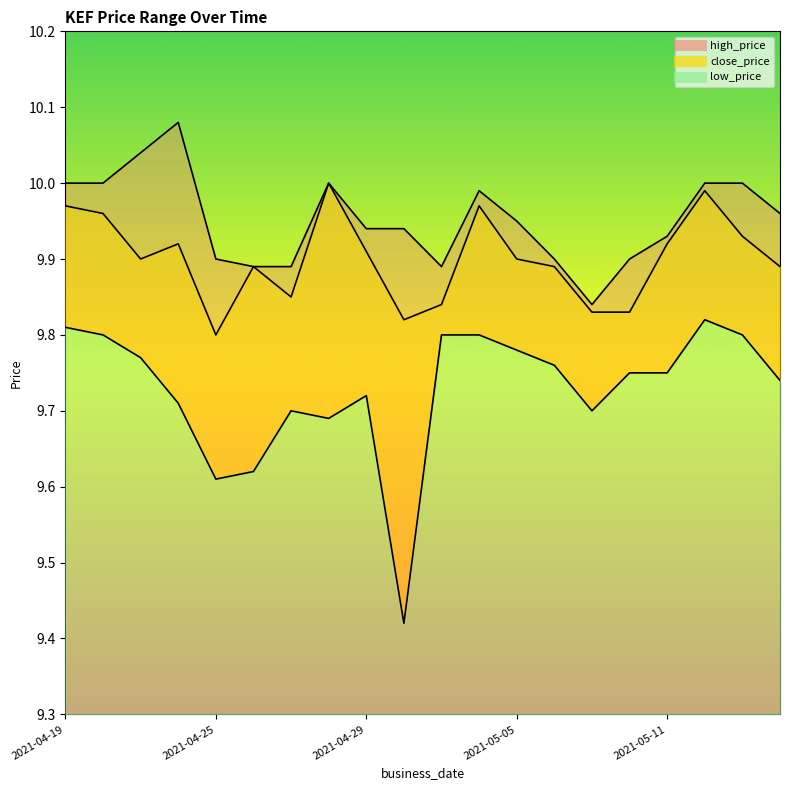

True or false: low_price and high_price cross at least once.

False